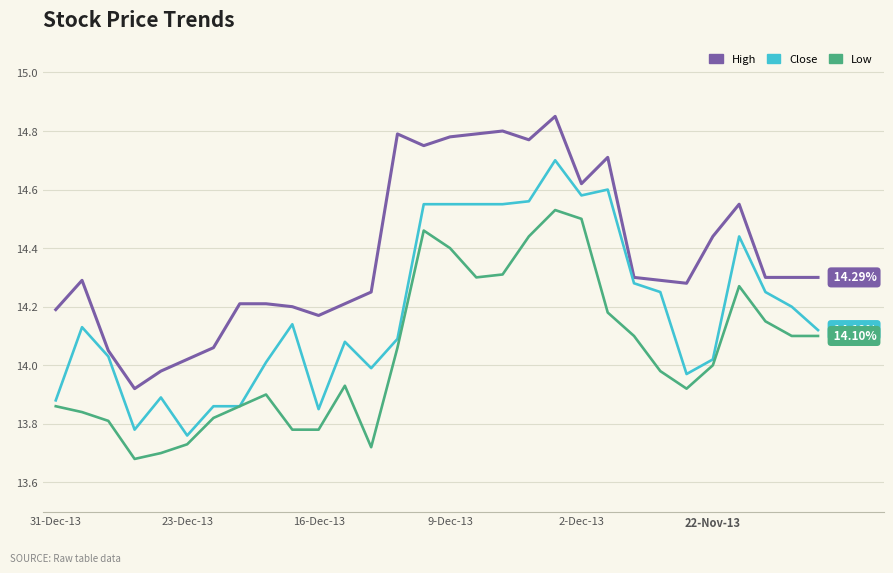

True or false: Low and High intersect in this chart.

False